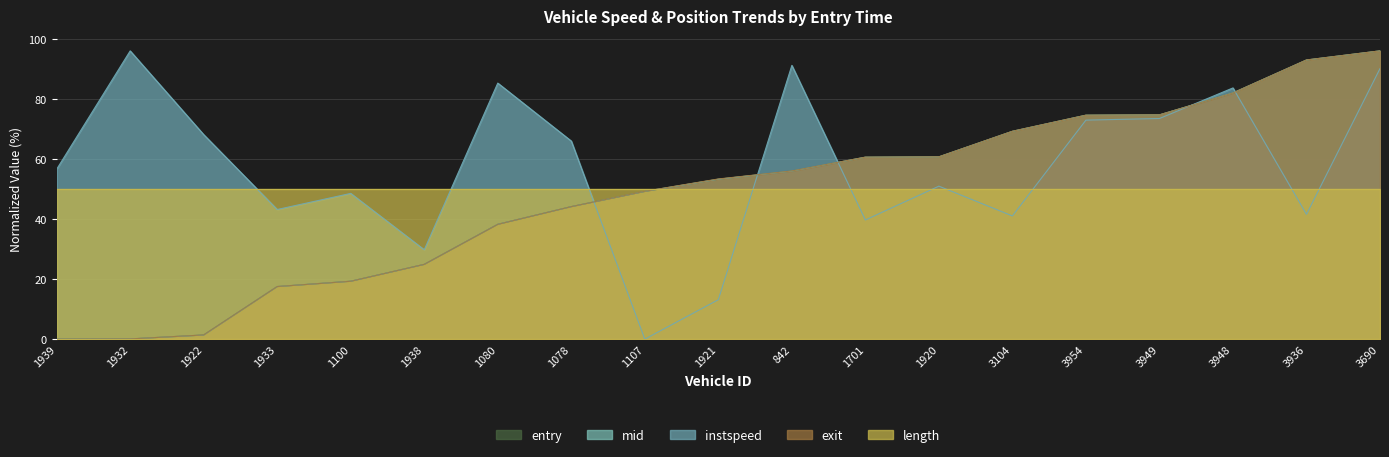

Which has a higher value, 1701 or 3954?

3954